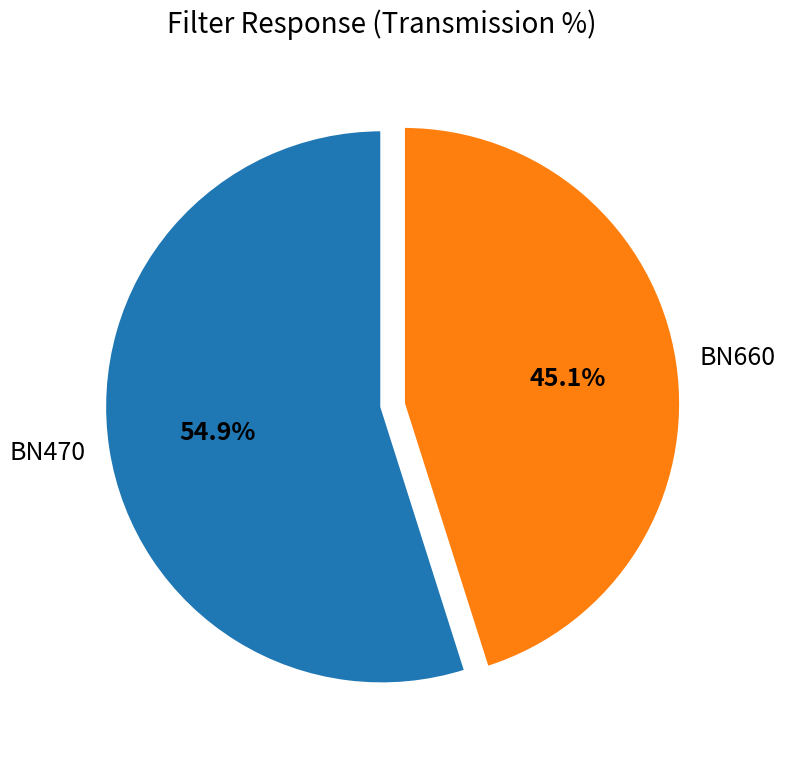

What is the largest slice in the pie chart?

BN470